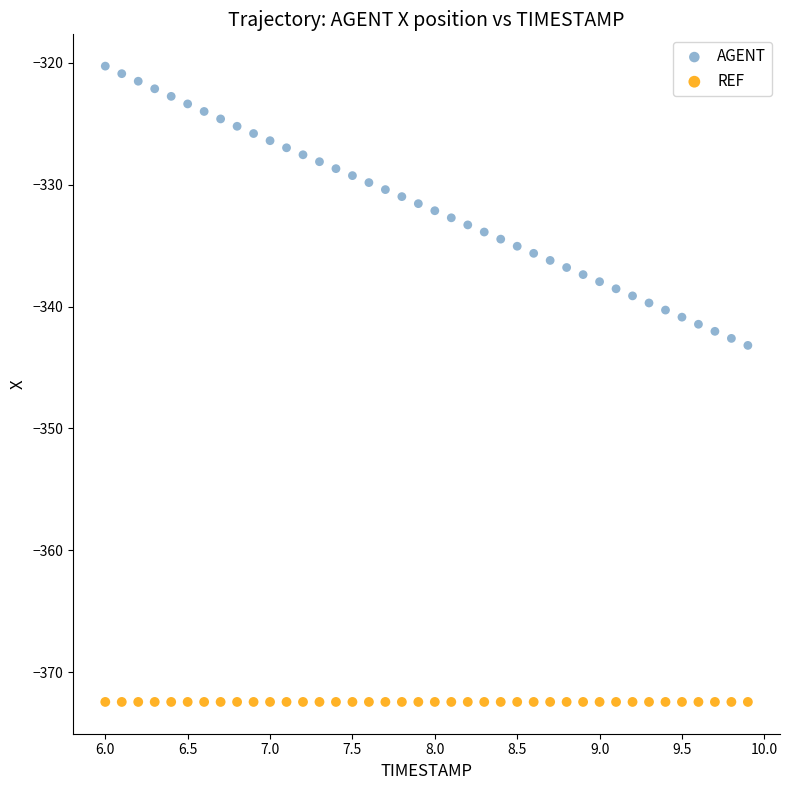

Which series reaches the minimum Y coordinate?

REF